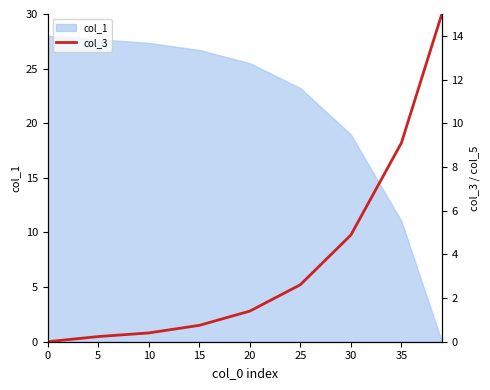

The value of col_1 at 35 is 16.4. True or false?

False